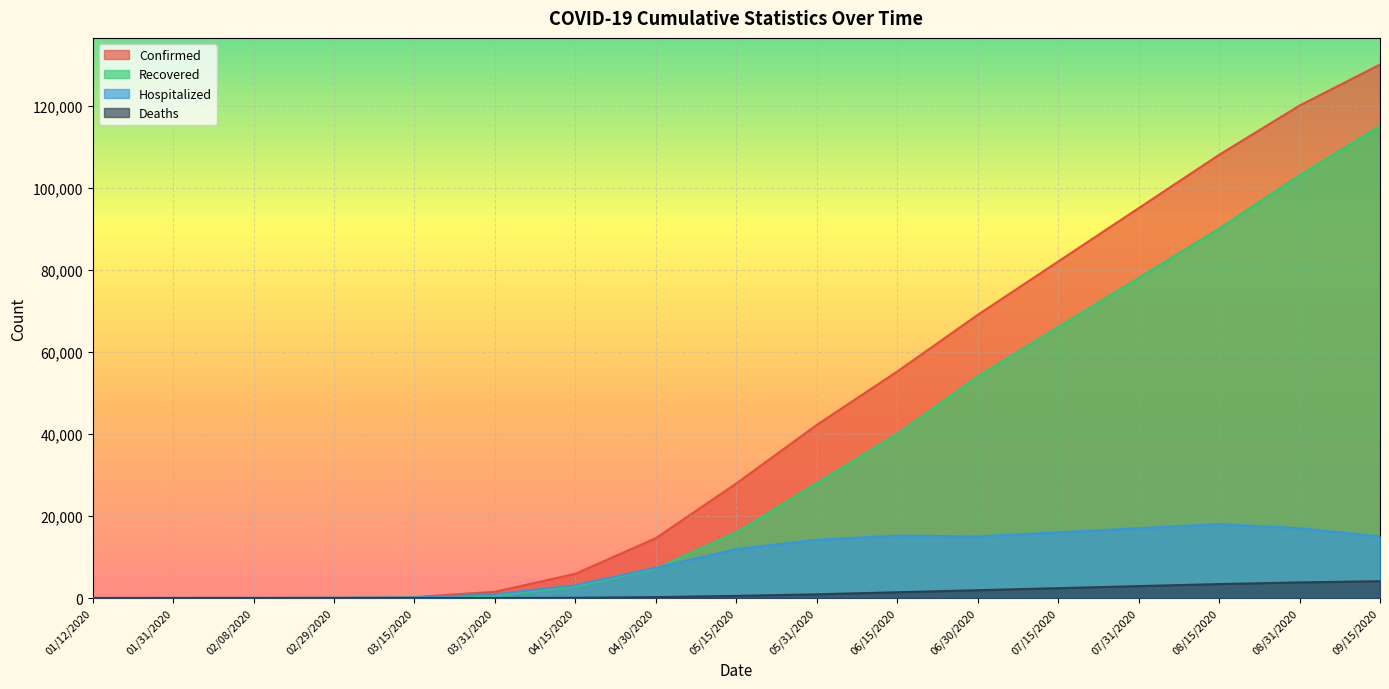

What is the sum of all Recovered values?

600765